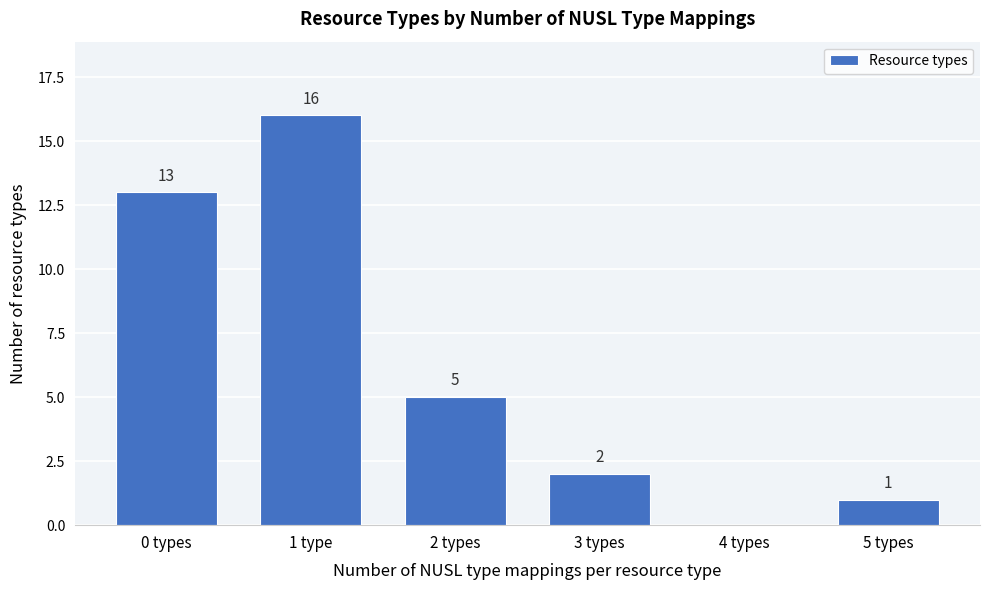

Reading left to right, extract all data points from this chart.

0 types=13	1 type=16	2 types=5	3 types=2	4 types=0	5 types=1